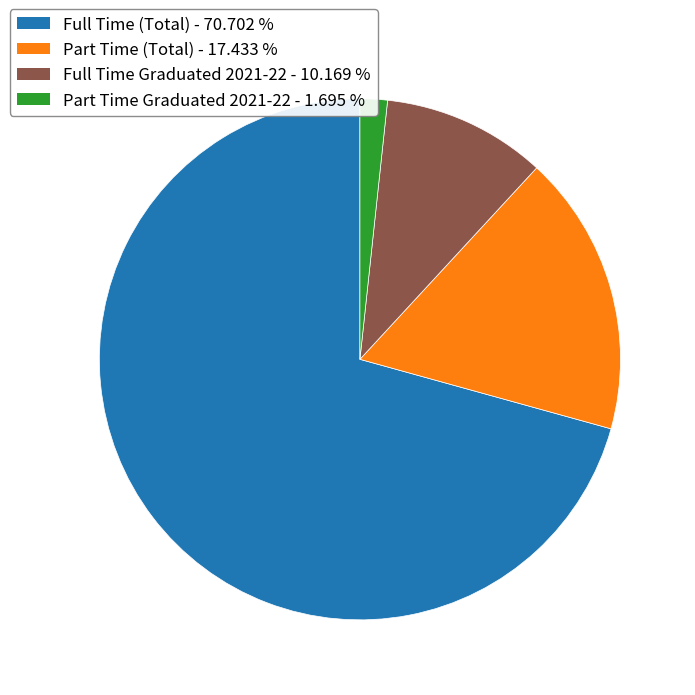

How many slices are in this pie chart?

4